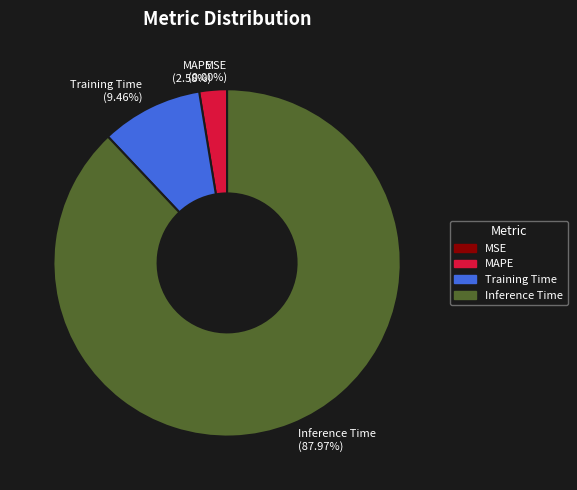

What percentage is the MAPE slice, to the nearest percent?

3%